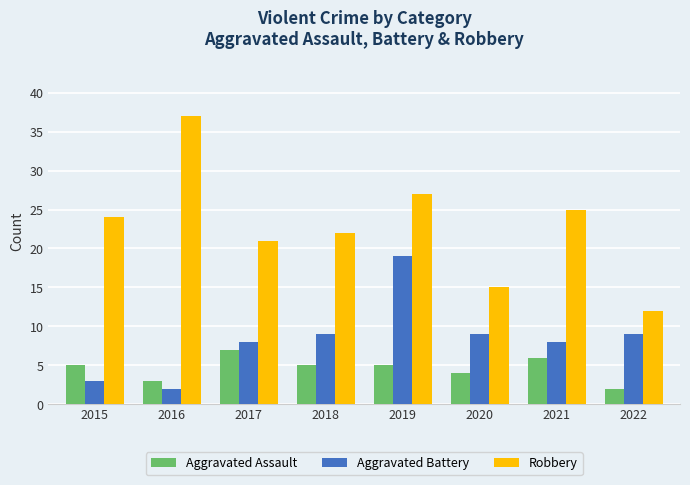

List the labels in order of Robbery value, largest first.

2016, 2019, 2021, 2015, 2018, 2017, 2020, 2022